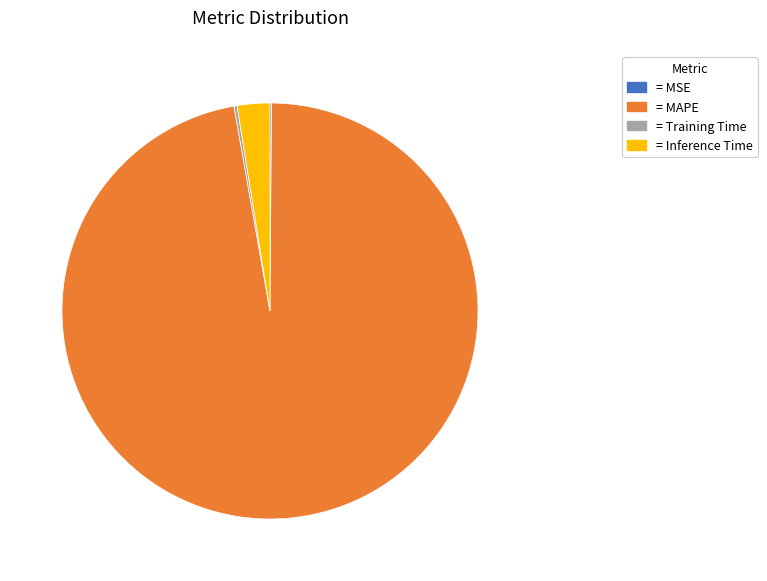

Is there any slice that represents more than half of the pie?

Yes